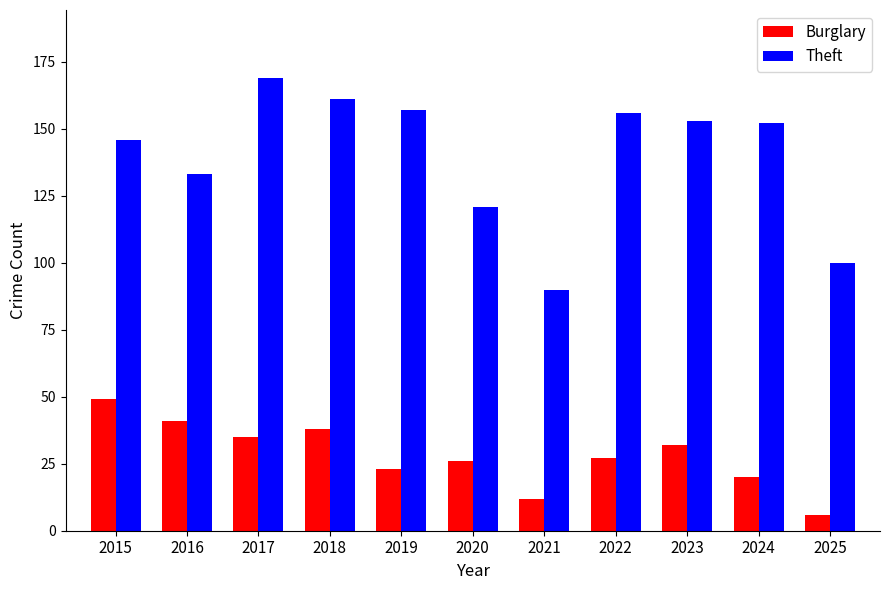

What is the difference between the maximum and minimum values in the Theft series?

79